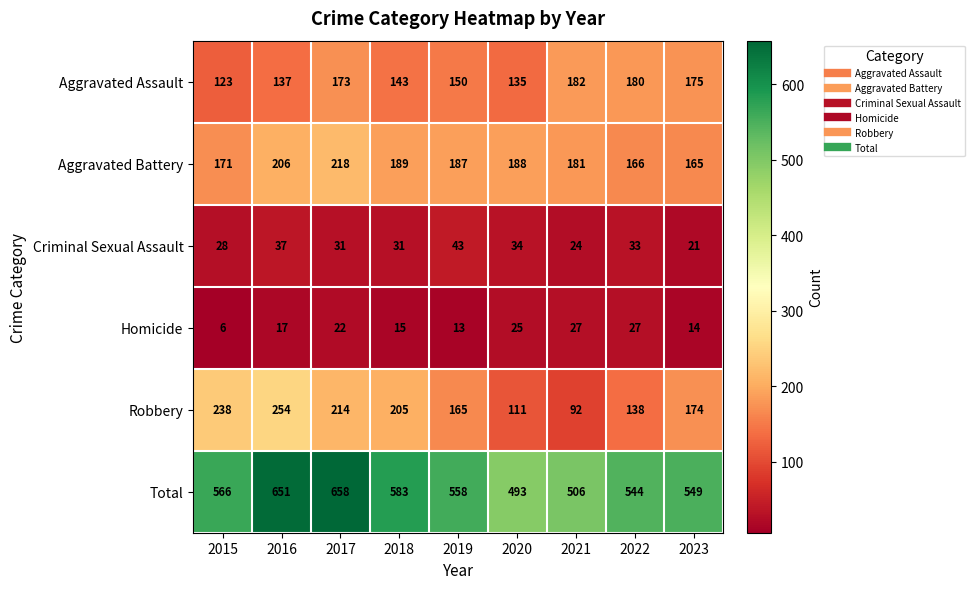

List the labels in order of Aggravated Assault value, largest first.

2021, 2022, 2023, 2017, 2019, 2018, 2016, 2020, 2015